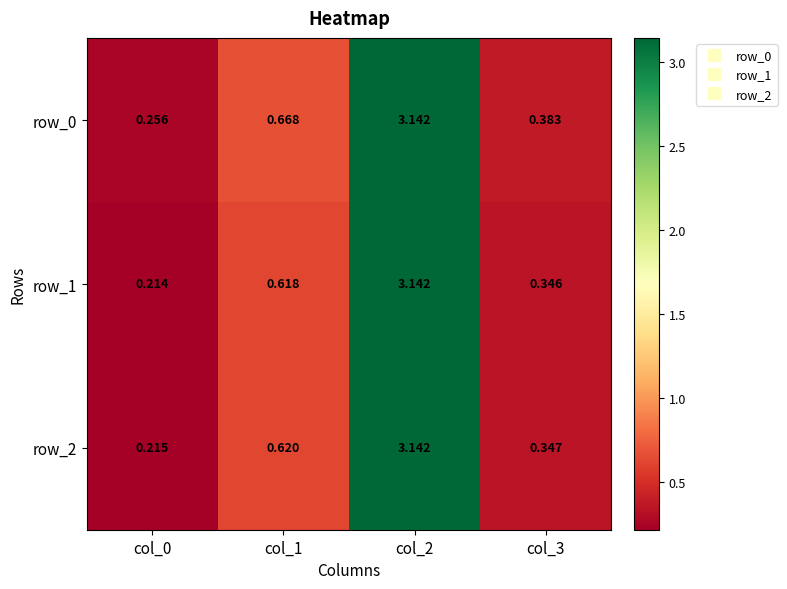

Is the value of row_2 at col_1 greater than the value of row_0 at col_1?

No